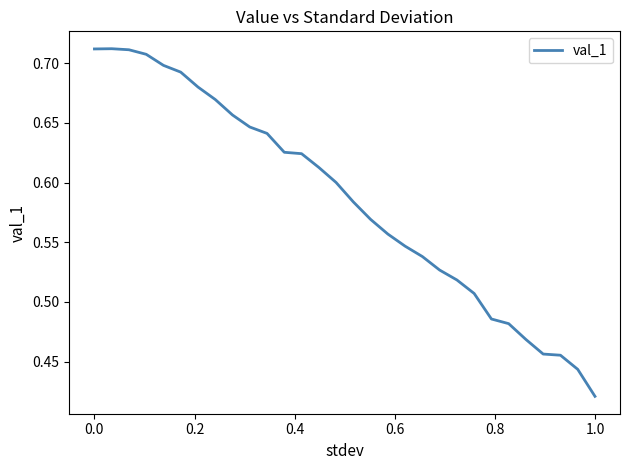

What is the difference between the maximum and minimum values?

0.3